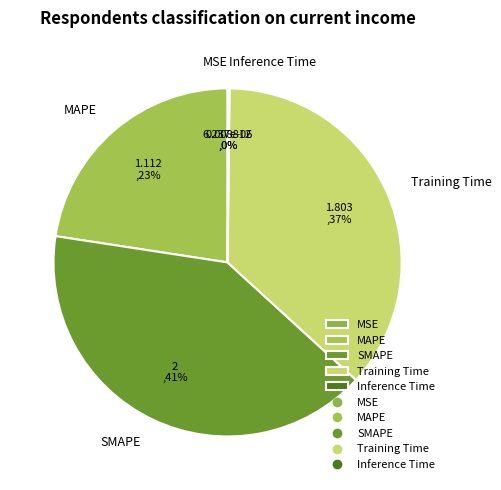

Is it true that SMAPE is 41% of the pie?

True